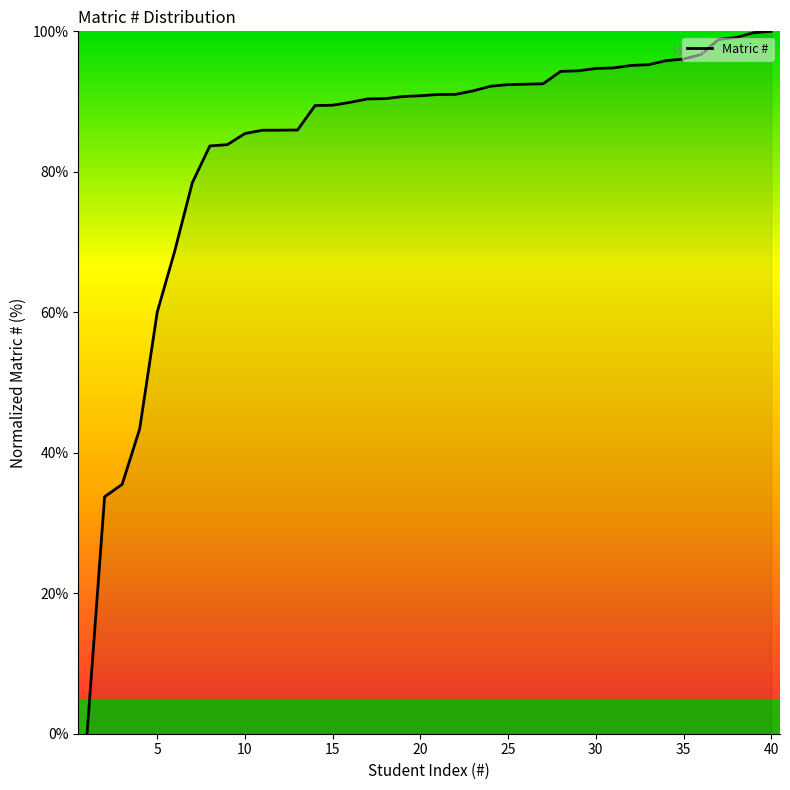

Is this an area chart (filled region under the line)?

Yes